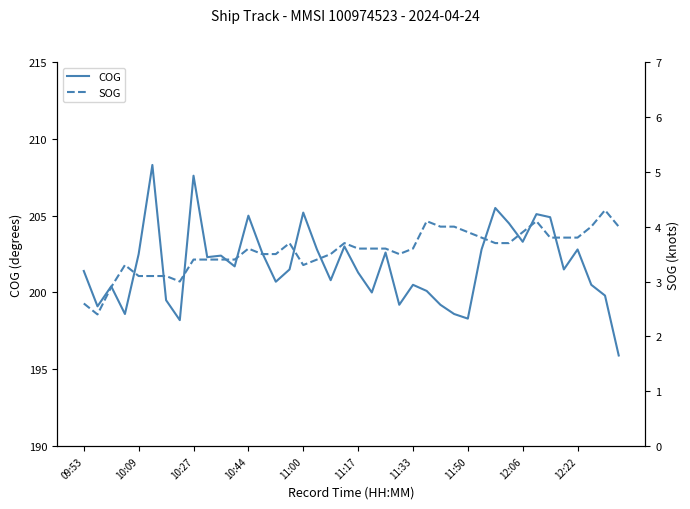

Which series has the largest range (max minus min)?

COG